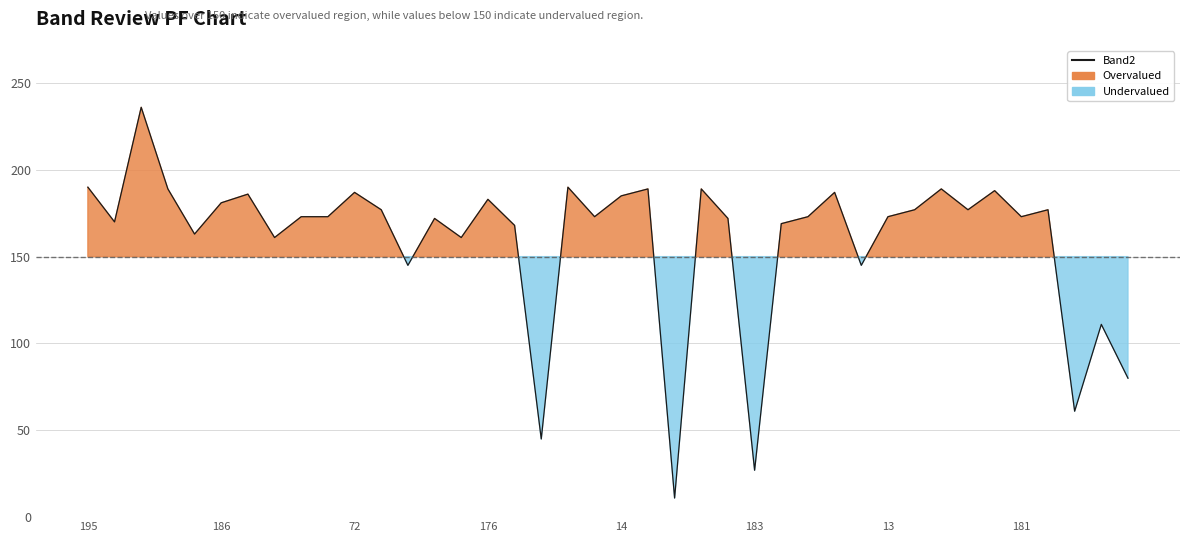

What is the label of the 19th point from the left?

18